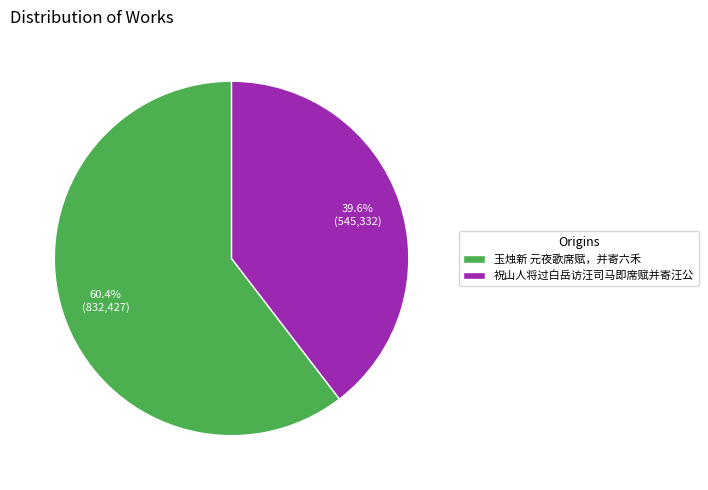

Count the number of slices in the pie.

2